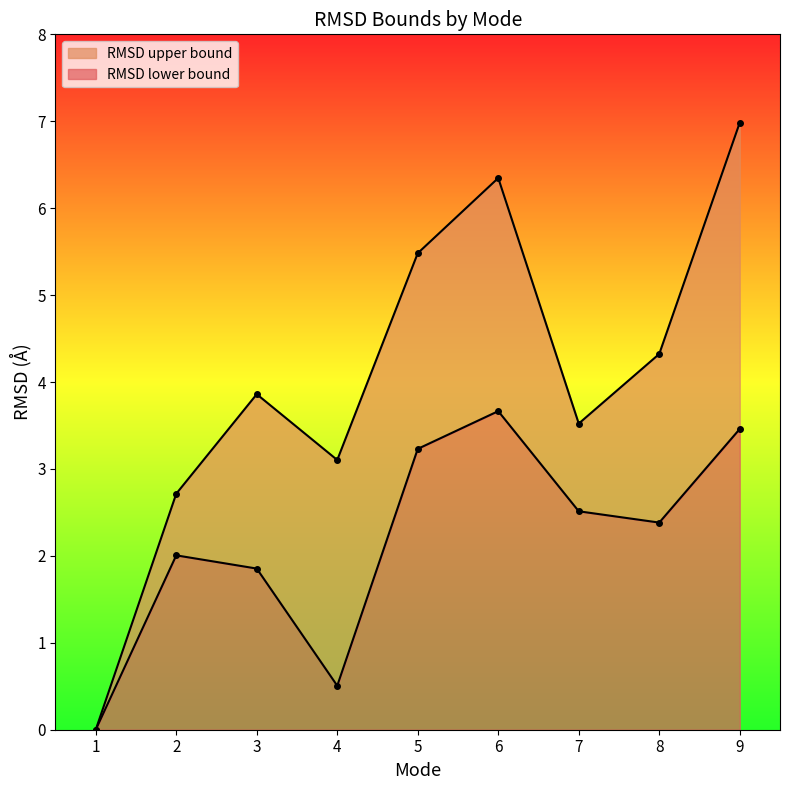

Is the value of RMSD upper bound at 5 greater than the value of RMSD lower bound at 4?

Yes